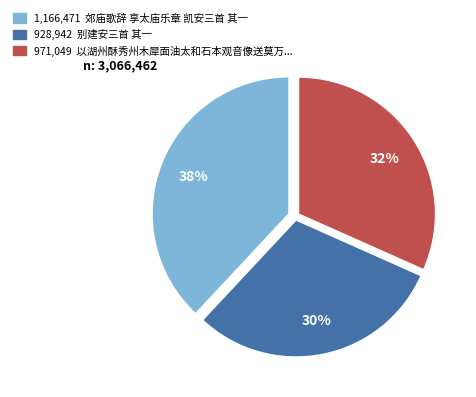

To the nearest percent, what is the difference between the largest and smallest slice percentages?

8%